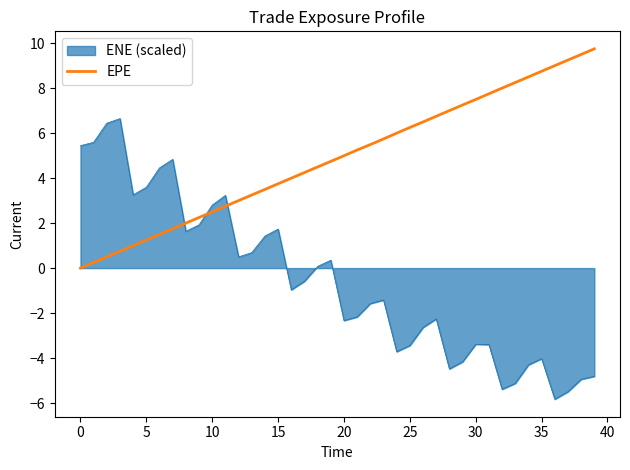

List the series in order of their overall mean, lowest first.

ENE (scaled), EPE